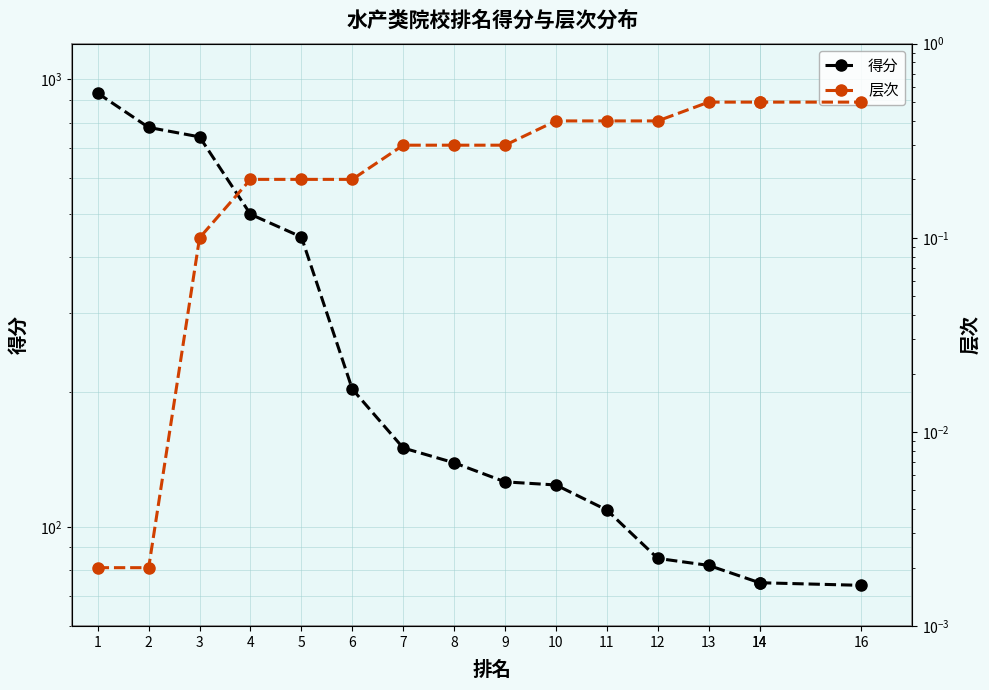

Is this an area chart (filled region under the line)?

No